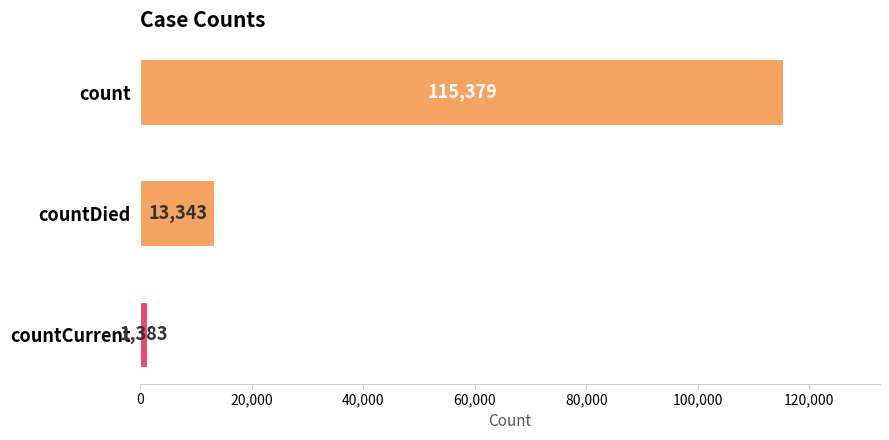

Read the value at count.

115379